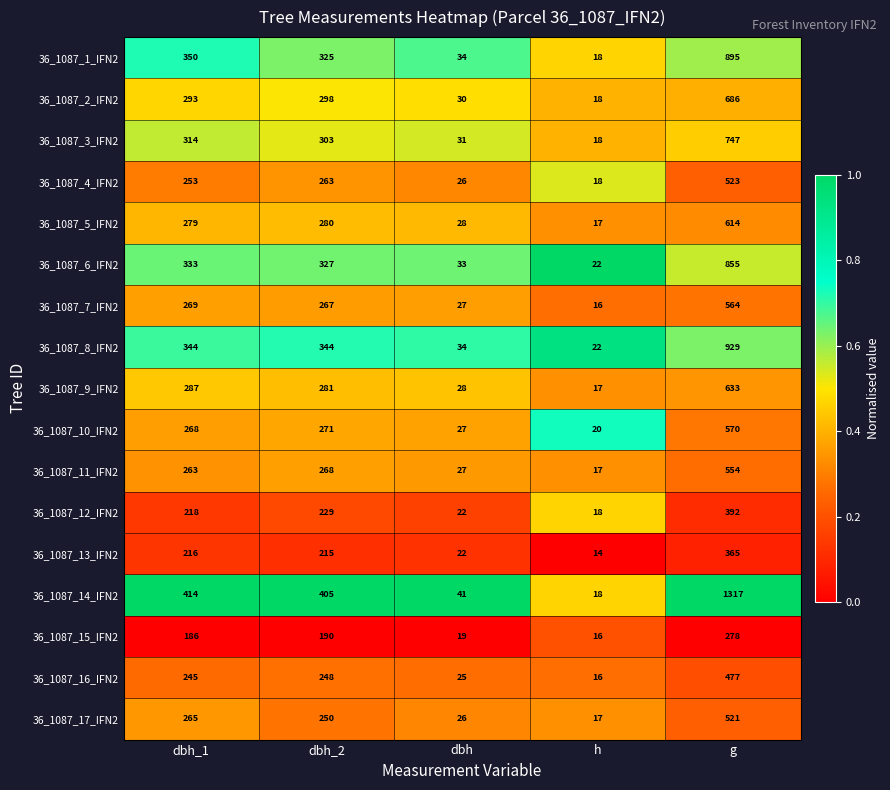

At which category is the sum across all series the highest?

g